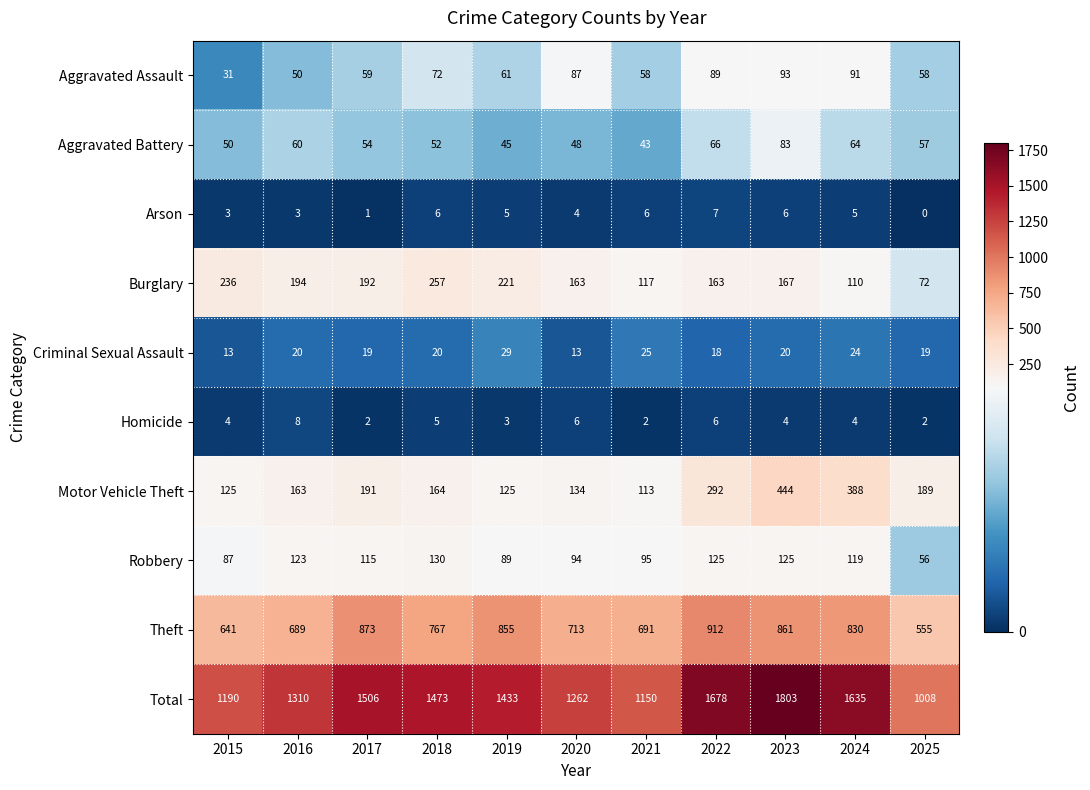

Is it true that Criminal Sexual Assault equals 20 at 2016?

True